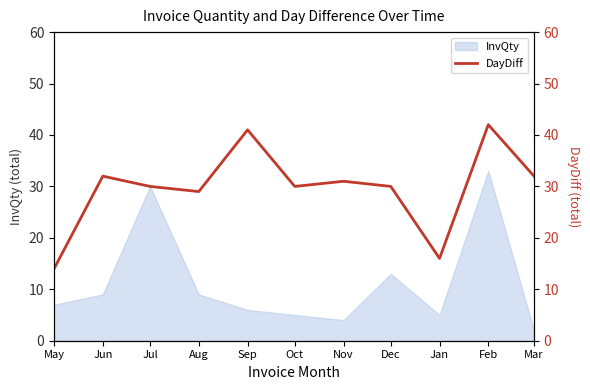

Is it true that InvQty equals 2 at Mar?

True